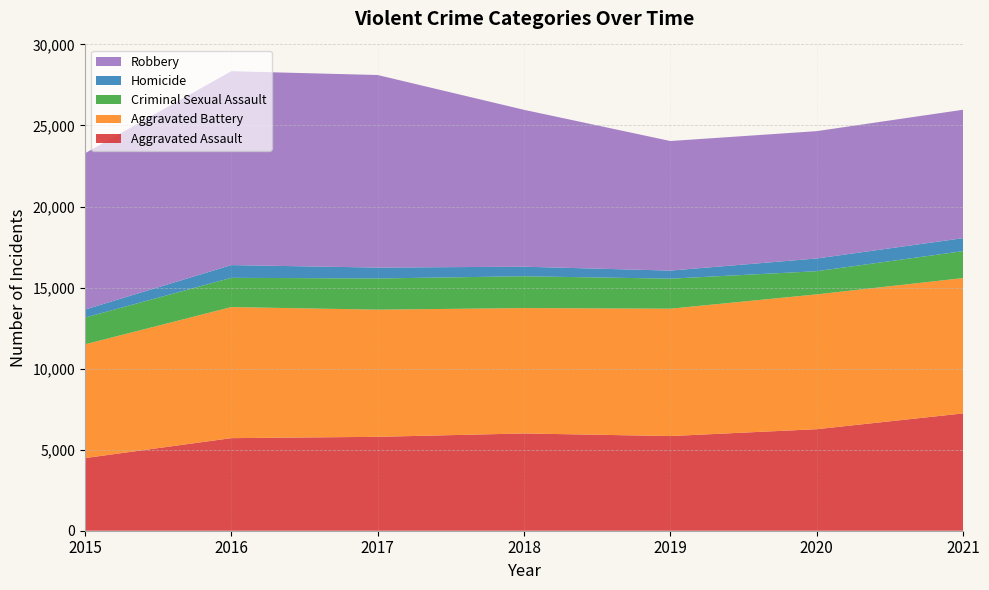

Reading right to left, what are all the values shown in this chart?

Aggravated Assault: 7238	6264	5840	6001	5793	5712	4480
Aggravated Battery: 8349	8318	7857	7735	7845	8085	7018
Criminal Sexual Assault: 1662	1429	1853	1963	1924	1805	1650
Homicide: 801	785	498	589	672	786	496
Robbery: 7922	7856	7994	9679	11880	11960	9638